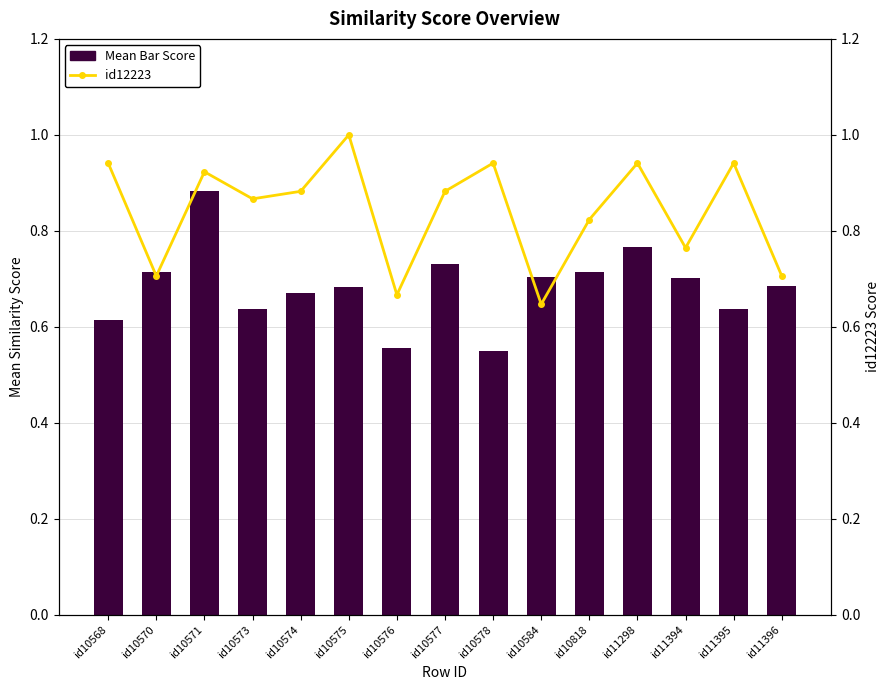

Rank the series by their average value, from lowest to highest.

Mean Bar Score, id12223